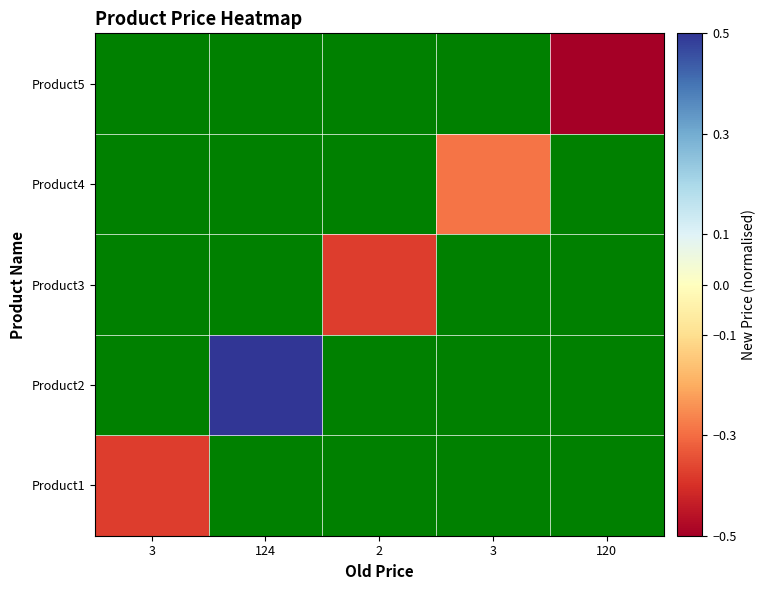

List the labels in order of Product2 value, smallest first.

3, 124, 2, 3, 120